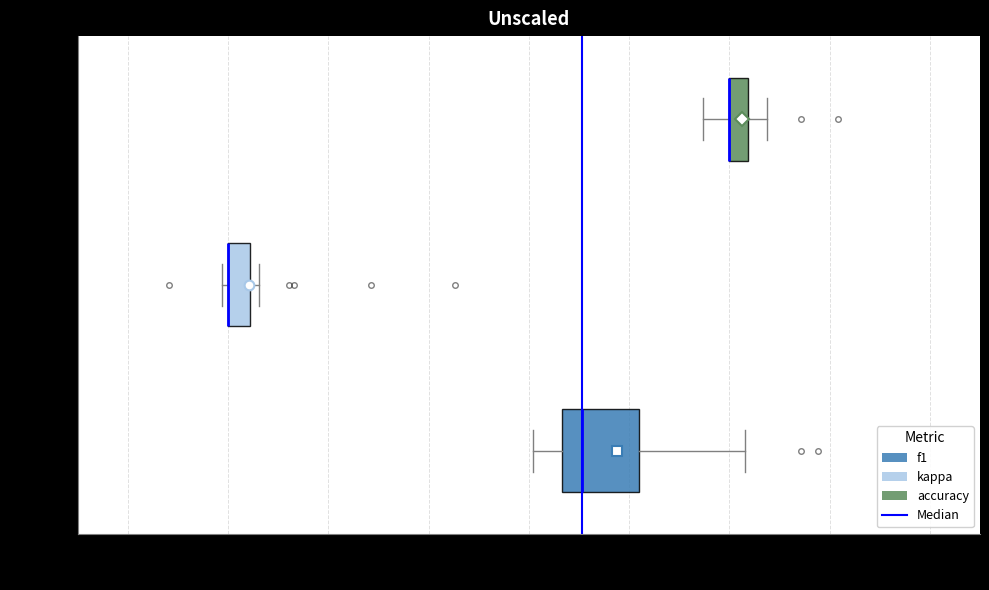

Reading bottom to top, read every box against the x-axis: the position of its median line, the range the box covers, and the ends of its whiskers. The values are not printed on the chart, so give them approximately, as read against the axis.

f1: median 0.35, box 0.33 to 0.41, whiskers 0.30 to 0.52
kappa: median 0.00 (drawn on the box's left edge), box 0.00 to 0.02, whiskers -0.01 to 0.03
accuracy: median 0.50 (drawn on the box's left edge), box 0.50 to 0.52, whiskers 0.47 to 0.54